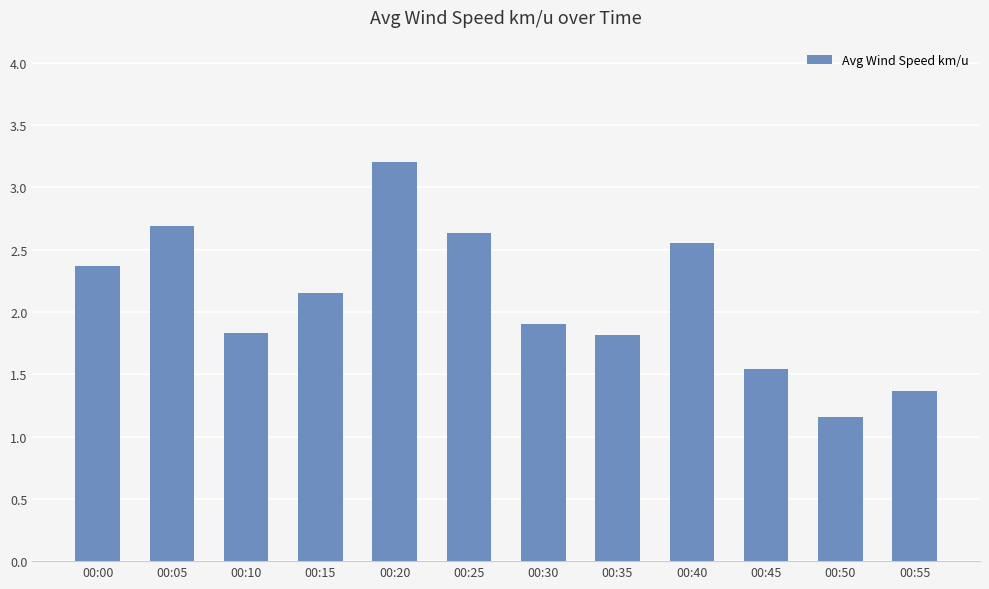

At which label is the value closest to 2?

00:30